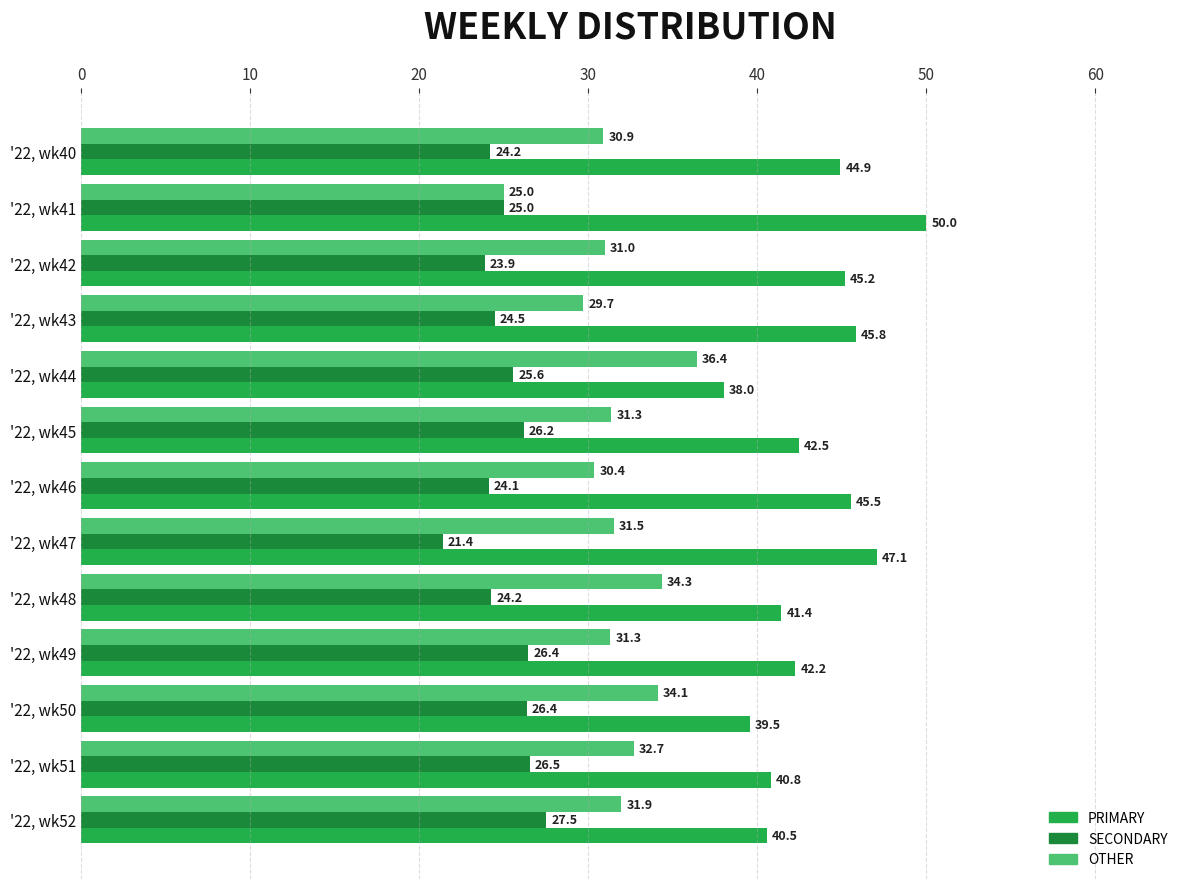

The SECONDARY series shows 25.0 at '22, wk41. True or false?

True